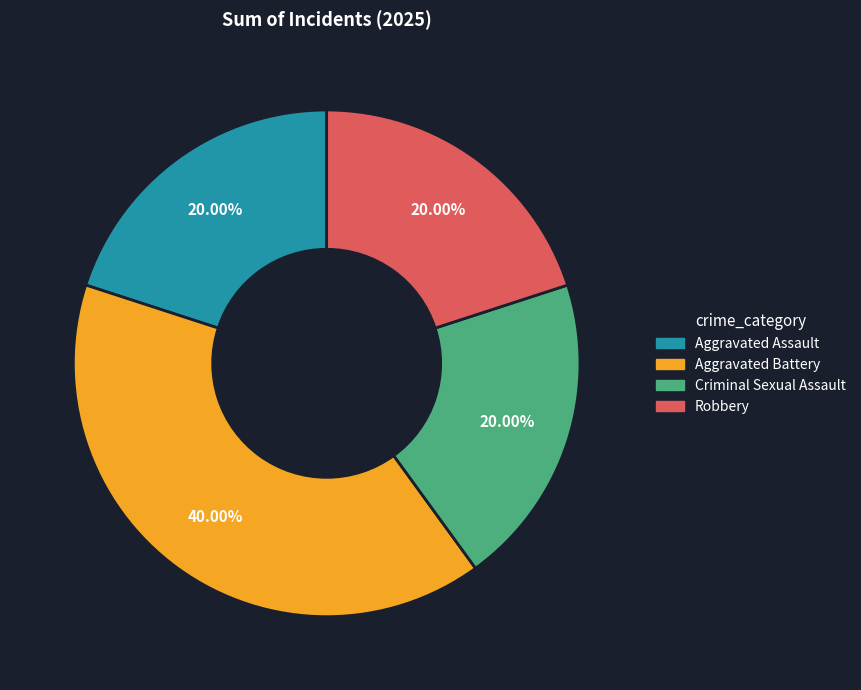

To the nearest percent, what portion does Criminal Sexual Assault represent?

20%